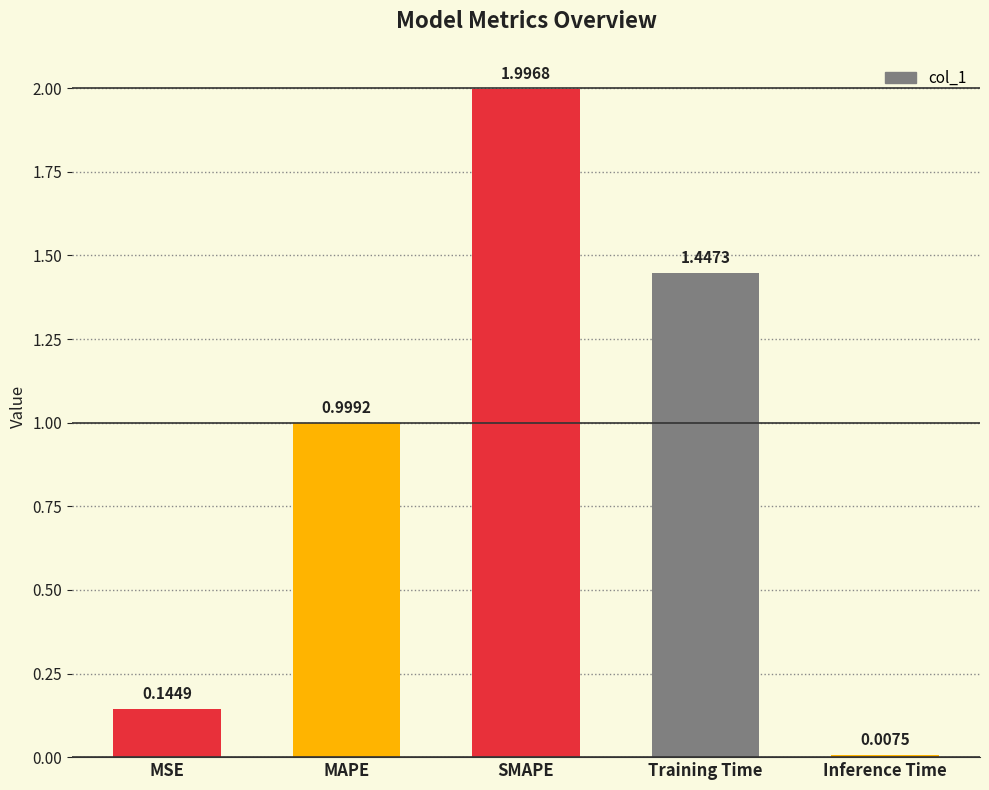

Are the bars grouped side by side (vs. stacked)?

No